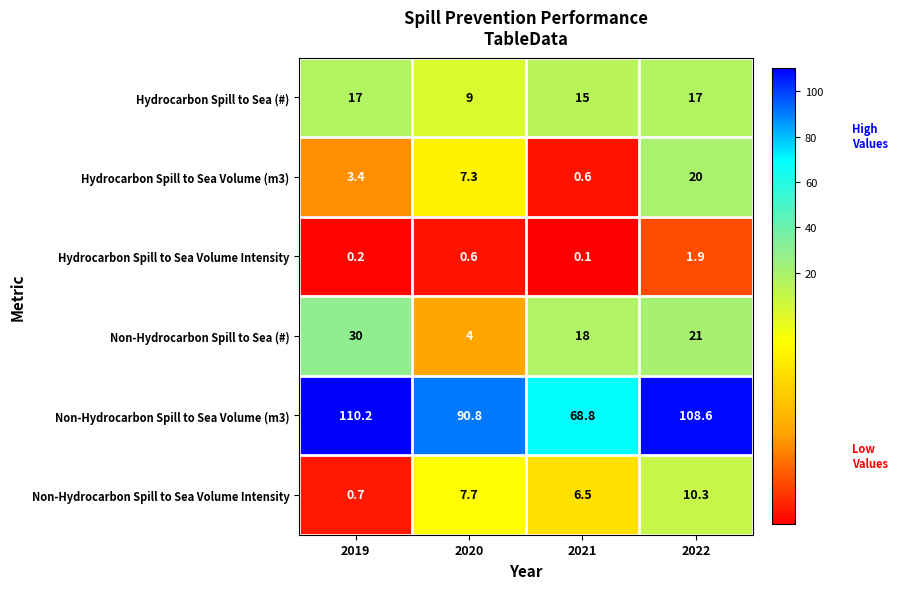

Reading right to left, what are all the values shown in this chart?

Hydrocarbon Spill to Sea (#): 2022=17.0	2021=15.0	2020=9.0	2019=17.0
Hydrocarbon Spill to Sea Volume (m3): 2022=20.0	2021=0.6	2020=7.3	2019=3.4
Hydrocarbon Spill to Sea Volume Intensity: 2022=1.9	2021=0.1	2020=0.6	2019=0.2
Non-Hydrocarbon Spill to Sea (#): 2022=21.0	2021=18.0	2020=4.0	2019=30.0
Non-Hydrocarbon Spill to Sea Volume (m3): 2022=108.6	2021=68.8	2020=90.8	2019=110.2
Non-Hydrocarbon Spill to Sea Volume Intensity: 2022=10.3	2021=6.5	2020=7.7	2019=0.7